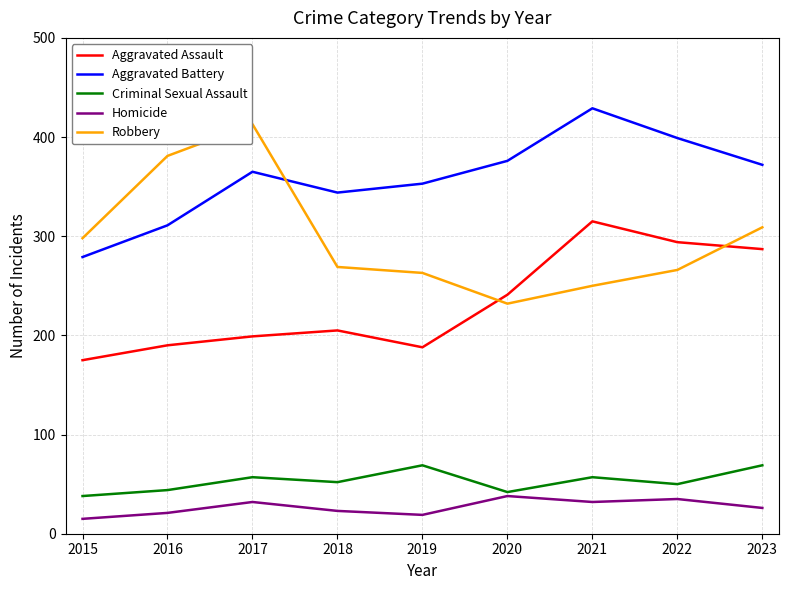

What is the approximate value of Homicide at 2023, to the nearest 5?

25